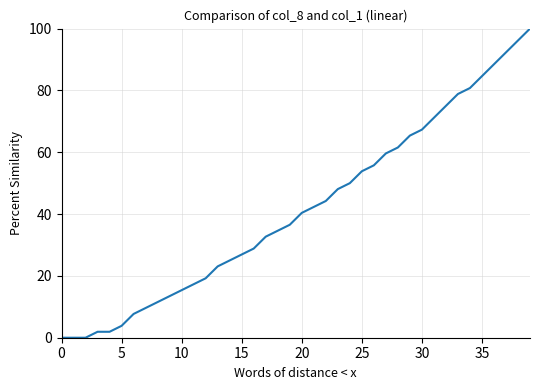

What is the maximum value shown in the chart?

100.0